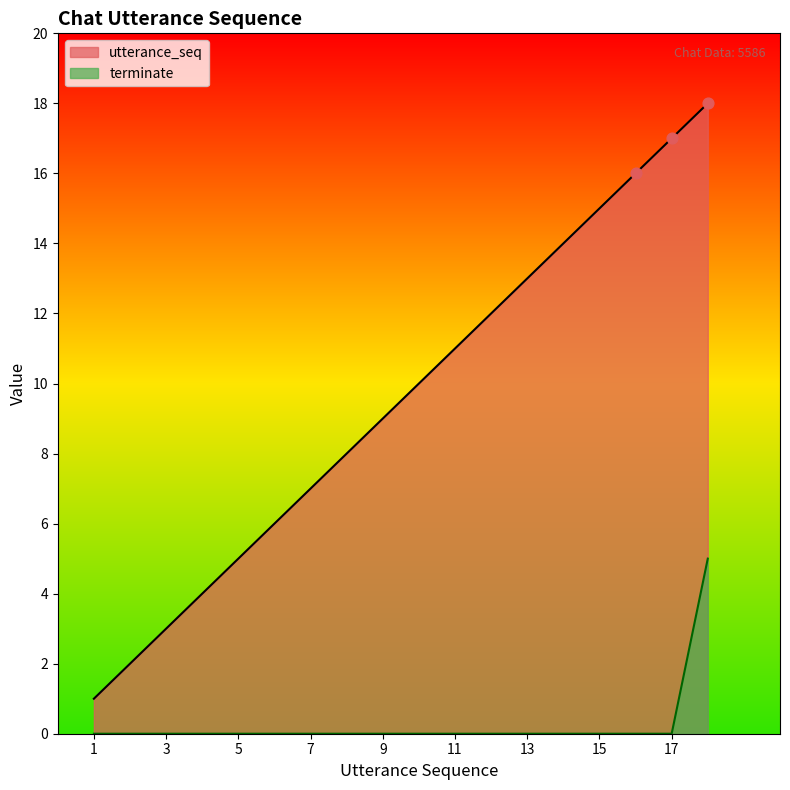

Which series has the largest Y range (max minus min)?

utterance_seq